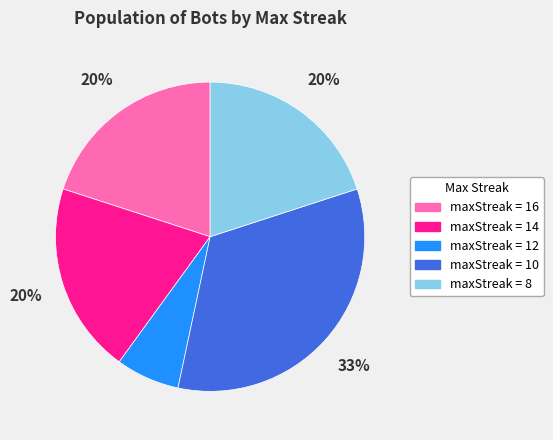

Is there any slice that represents more than half of the pie?

No